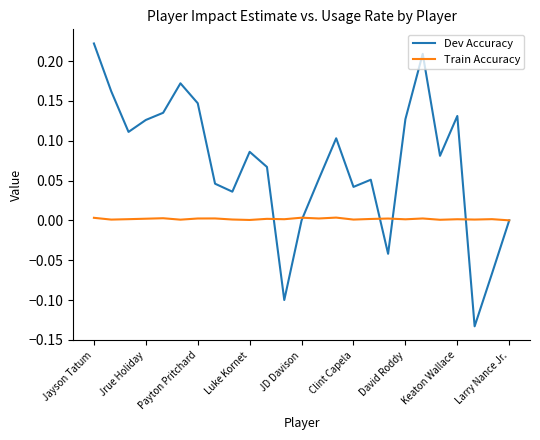

Which series has the widest spread of values?

Dev Accuracy